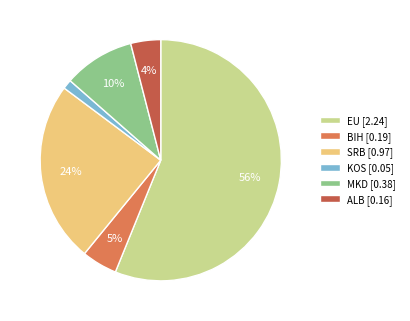

To the nearest percent, what is the difference between the ALB and MKD slice percentages?

6%